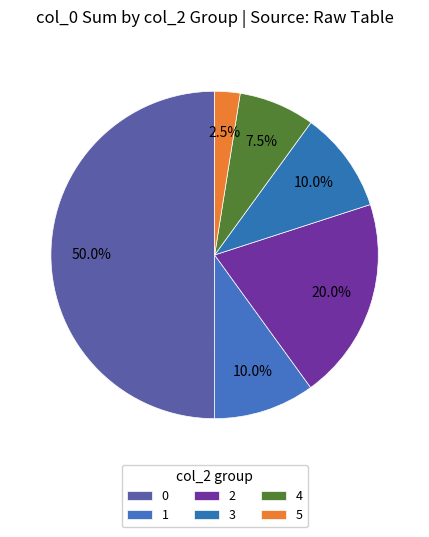

Count the number of slices in the pie.

6